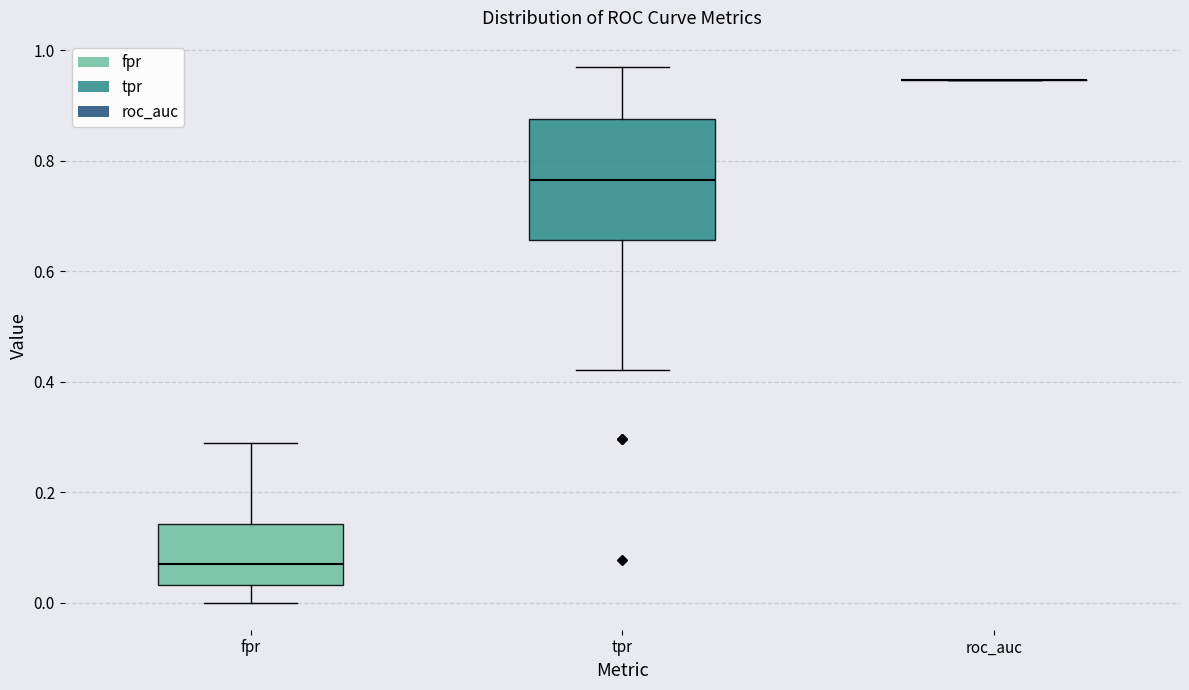

Reading left to right, read every box against the y-axis: the position of its median line, the range the box covers, and the ends of its whiskers. The values are not printed on the chart, so give them approximately, as read against the axis.

fpr: median 0.08, box 0.04 to 0.14, whiskers 0.00 to 0.28
tpr: median 0.76, box 0.66 to 0.88, whiskers 0.42 to 0.96
roc_auc: box collapsed to a line at 0.94, whiskers 0.94 to 0.94